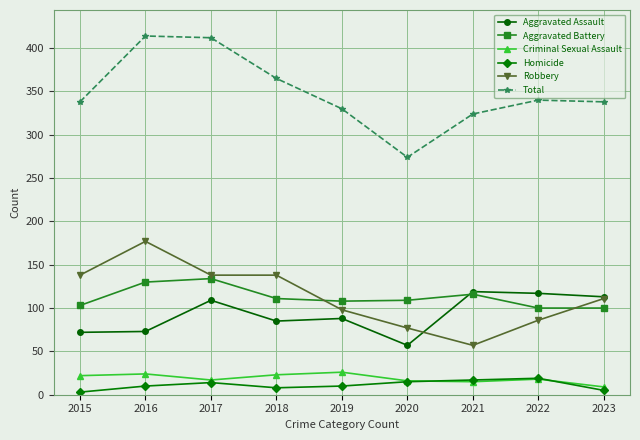

What is the lowest value of the Robbery series?

57